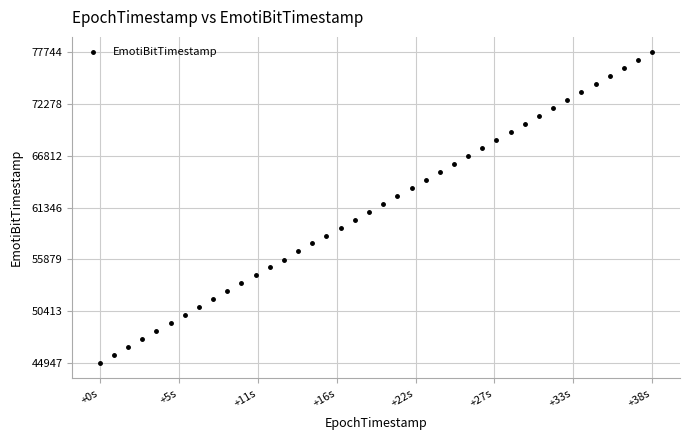

What is the range of Y values (max minus min)?

32797